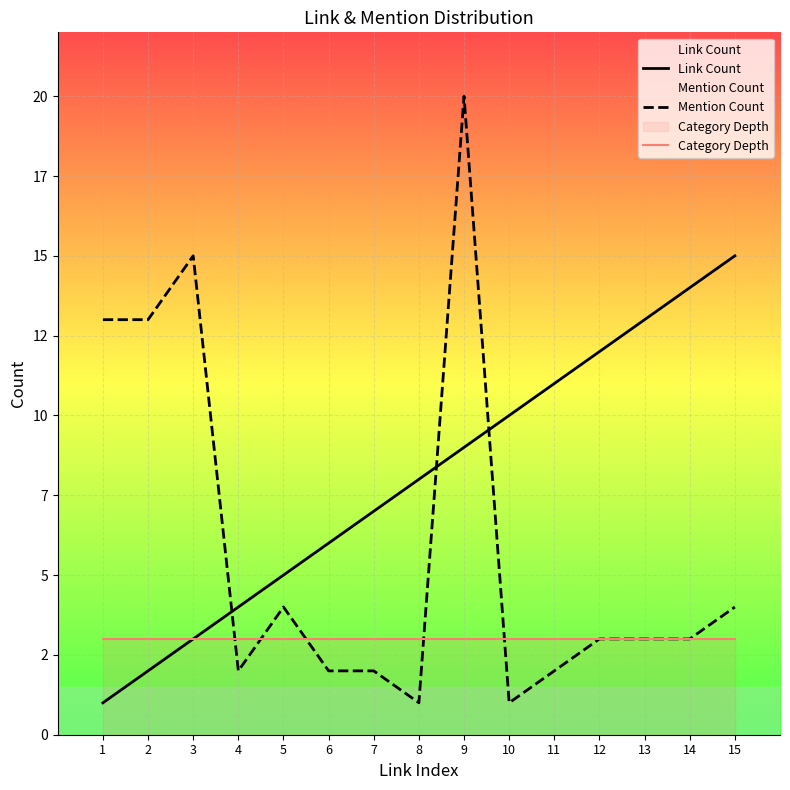

List the labels in order of Mention Count value, smallest first.

8, 10, 4, 6, 7, 11, 12, 13, 14, 5, 15, 1, 2, 3, 9